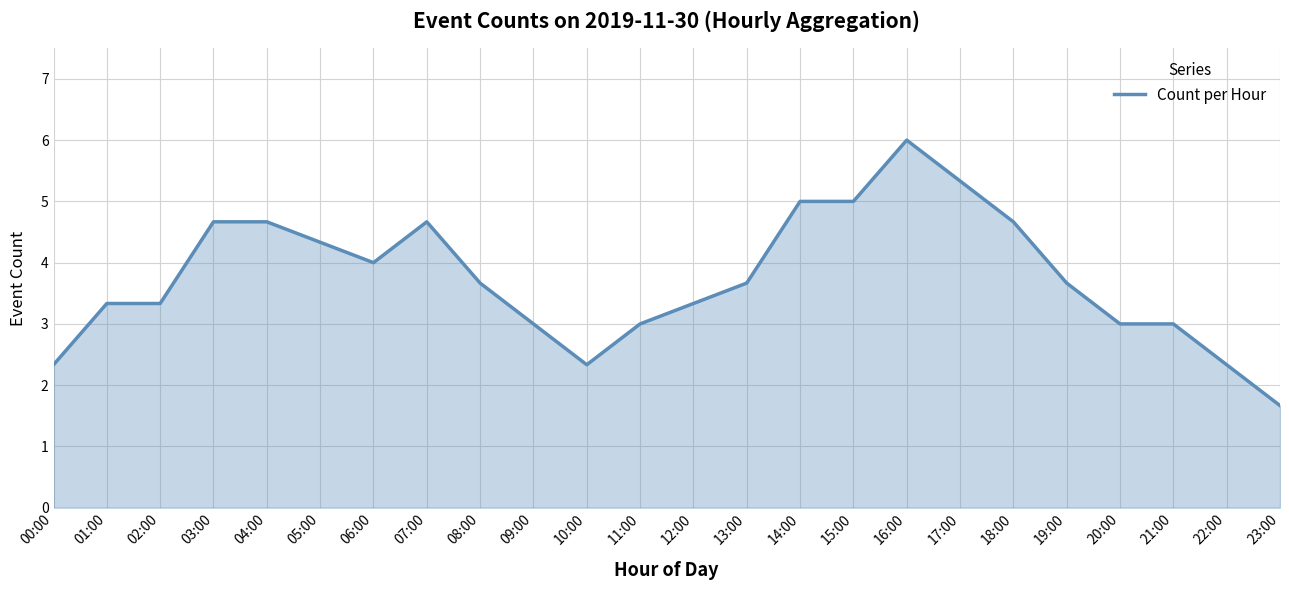

Which category has the highest value across all series?

16:00